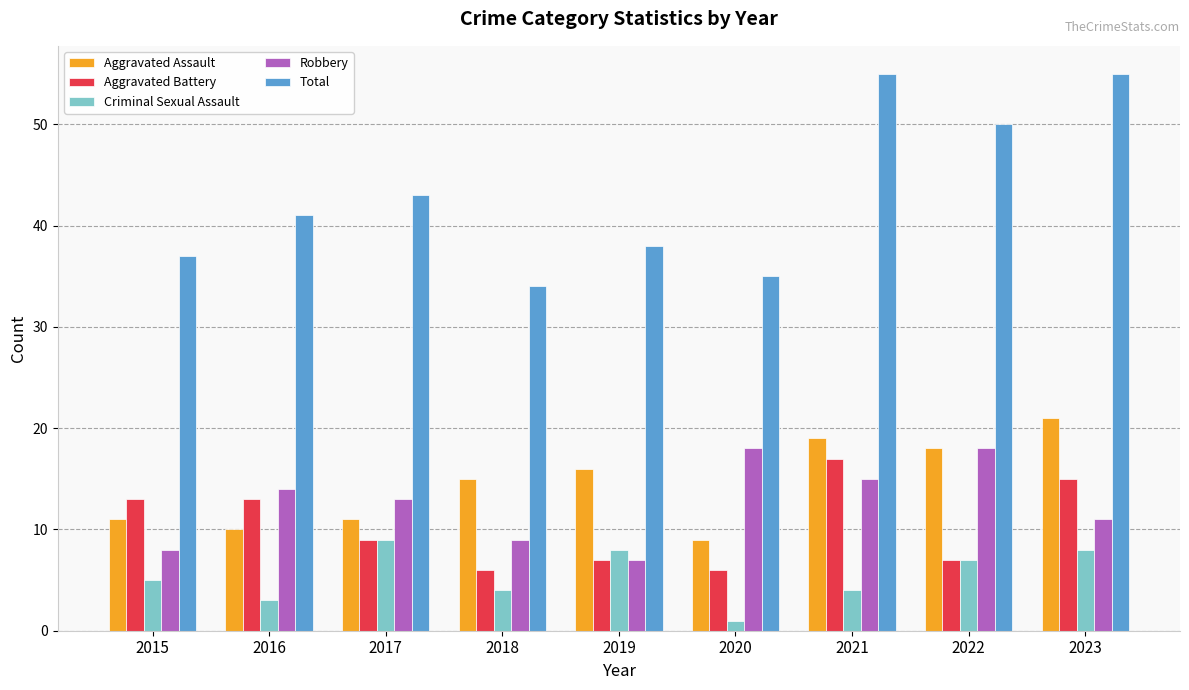

Reading left to right, list all the values displayed in this chart.

Aggravated Assault: 2015=11	2016=10	2017=11	2018=15	2019=16	2020=9	2021=19	2022=18	2023=21
Aggravated Battery: 2015=13	2016=13	2017=9	2018=6	2019=7	2020=6	2021=17	2022=7	2023=15
Criminal Sexual Assault: 2015=5	2016=3	2017=9	2018=4	2019=8	2020=1	2021=4	2022=7	2023=8
Robbery: 2015=8	2016=14	2017=13	2018=9	2019=7	2020=18	2021=15	2022=18	2023=11
Total: 2015=37	2016=41	2017=43	2018=34	2019=38	2020=35	2021=55	2022=50	2023=55